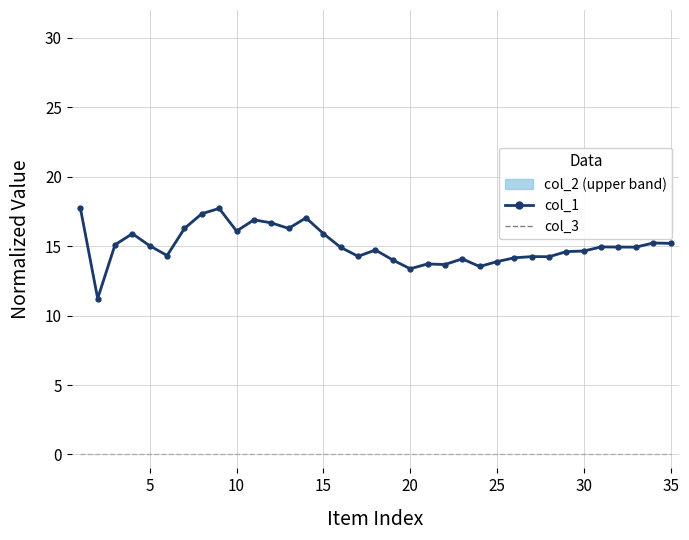

True or false: col_1 has a value of 23.3 at 21.

False